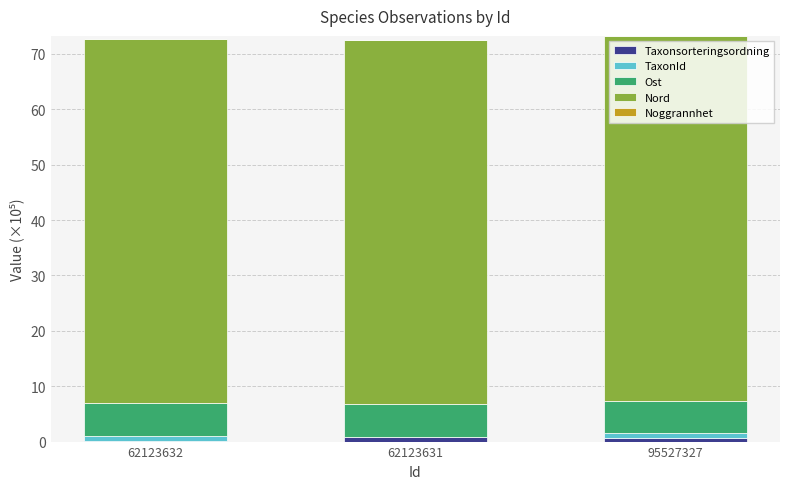

Does the chart contain stacked bars?

Yes